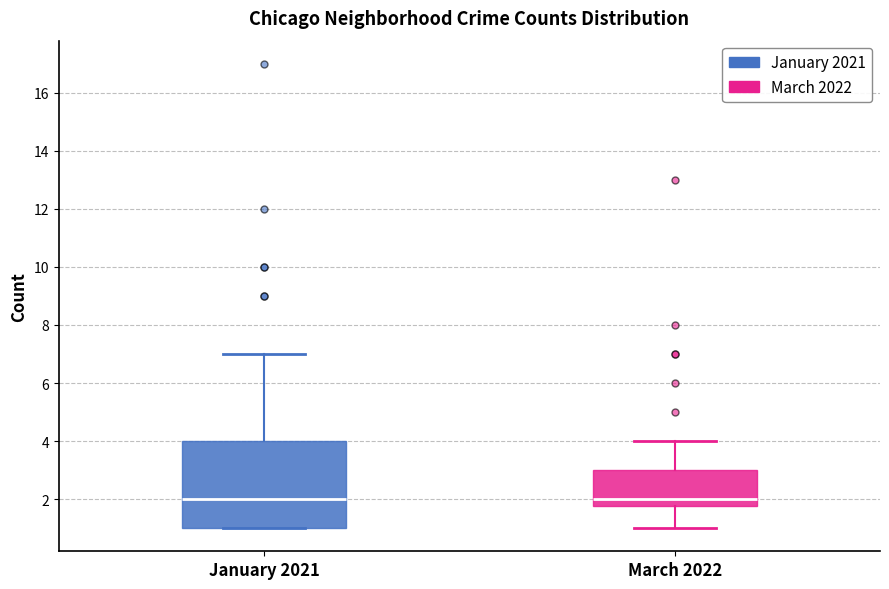

Which box is the tallest, from its lower edge to its upper edge?

January 2021